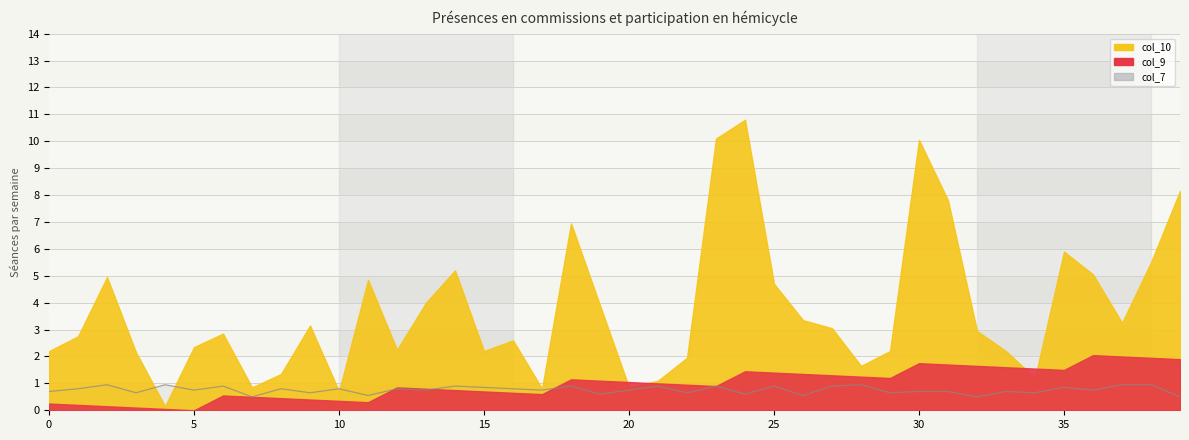

How many values are between 0 and 1?

40